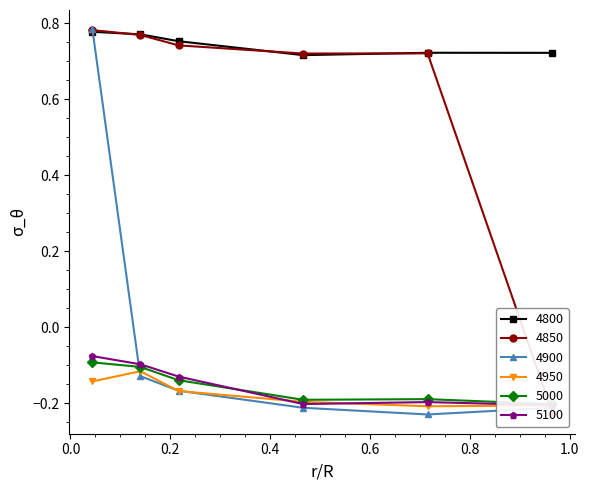

Reading left to right, extract all data points from this chart.

4800: 0.8	0.8	0.8	0.7	0.7	0.7
4850: 0.8	0.8	0.7	0.7	0.7	-0.2
4900: 0.8	-0.1	-0.2	-0.2	-0.2	-0.2
4950: -0.1	-0.1	-0.2	-0.2	-0.2	-0.2
5000: -0.1	-0.1	-0.1	-0.2	-0.2	-0.2
5100: -0.1	-0.1	-0.1	-0.2	-0.2	-0.2